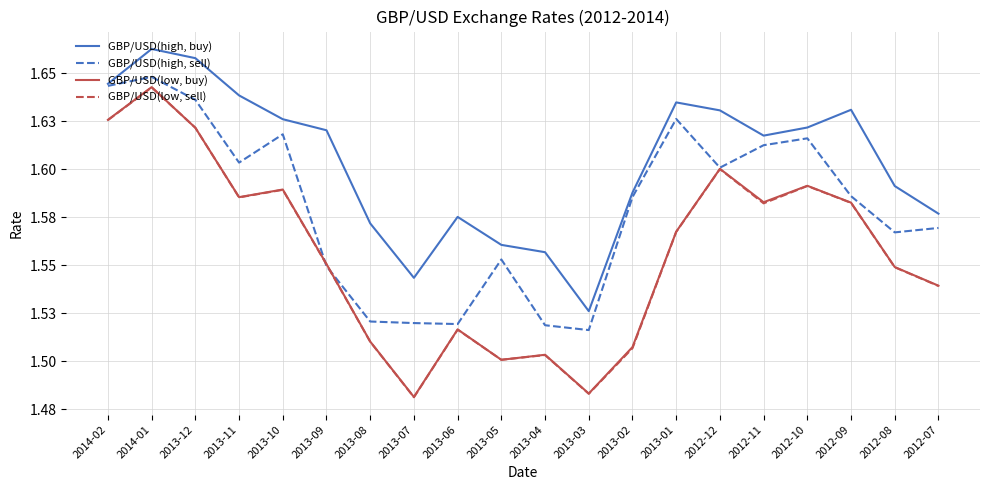

What is the spread (max minus min) of values at 2013-04?

0.1